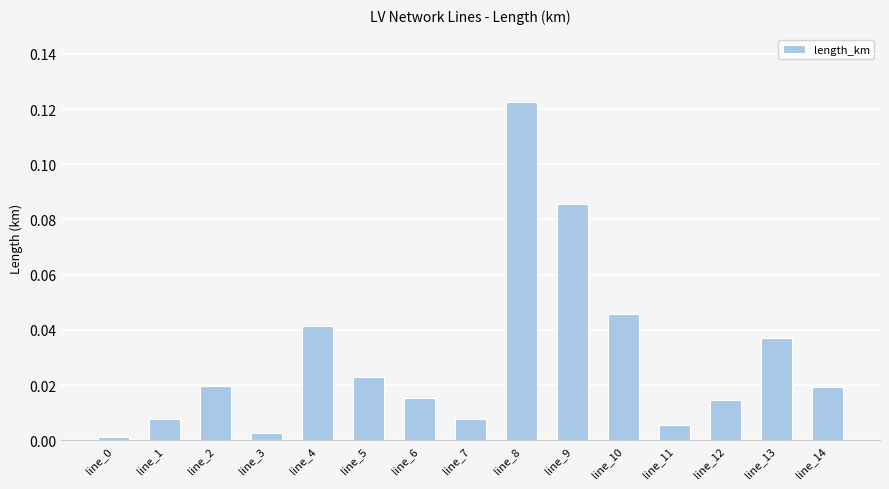

Which has a higher value, line_8 or line_6?

line_8